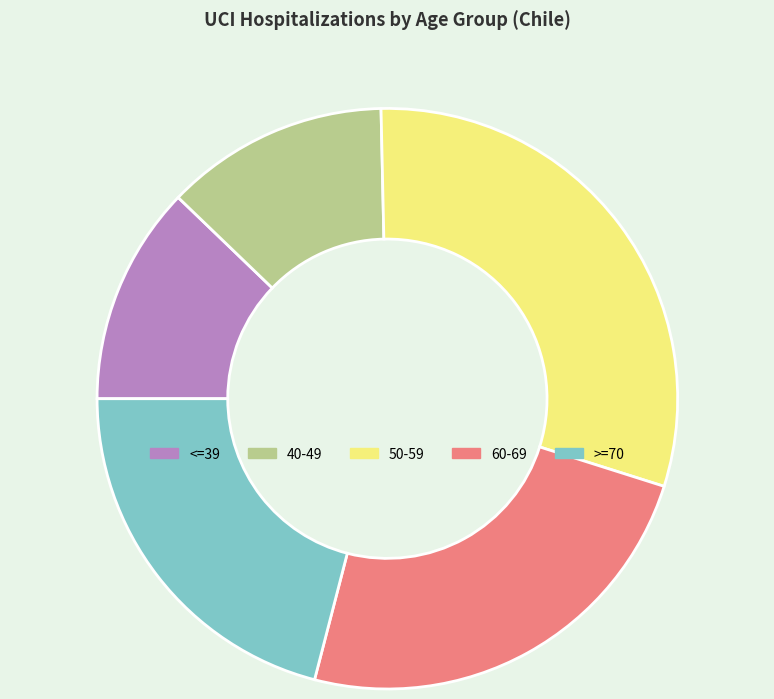

Do 50-59 and >=70 together represent more than half of the pie?

Yes